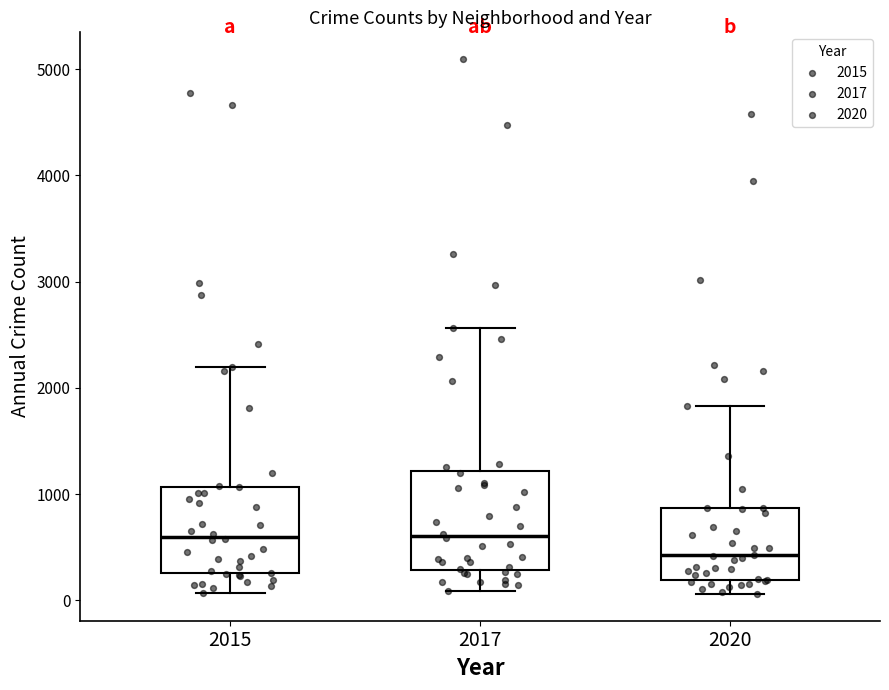

Where is the lower edge of the box at x = 2017 on the y-axis? The values are not printed on the chart, so give them approximately, as read against the axis.

300